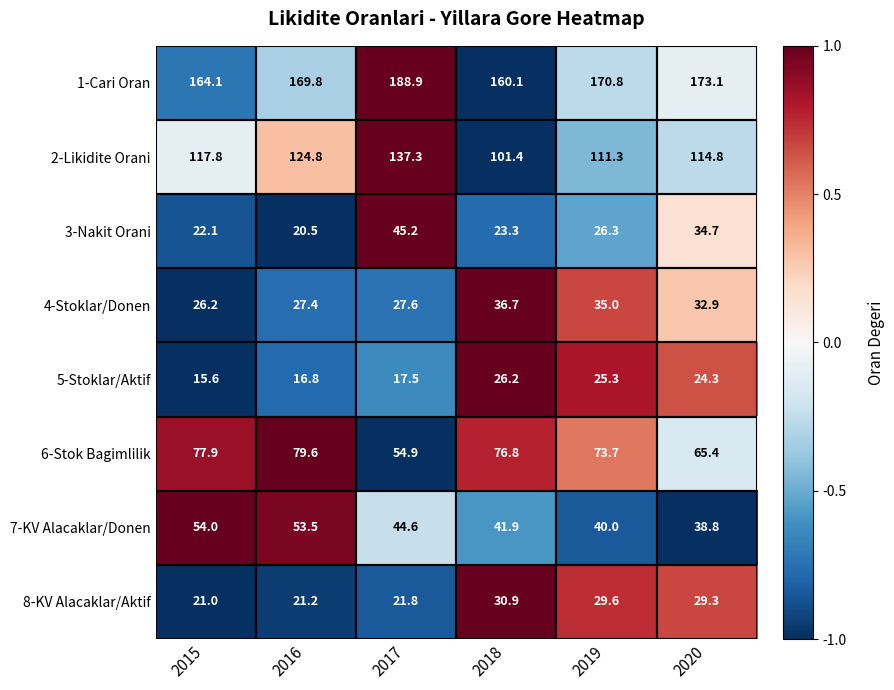

How many distinct data groups are displayed?

8